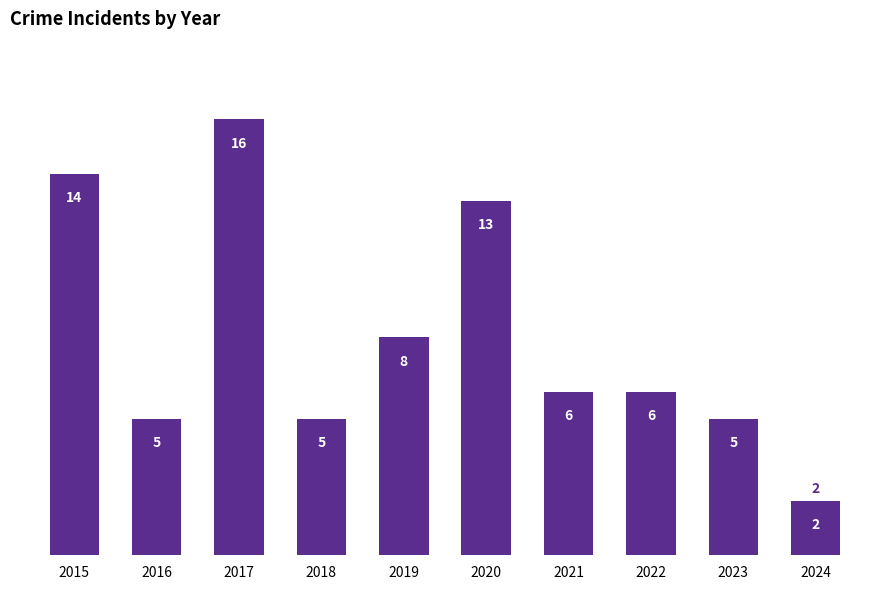

Count the number of data series in this chart.

1